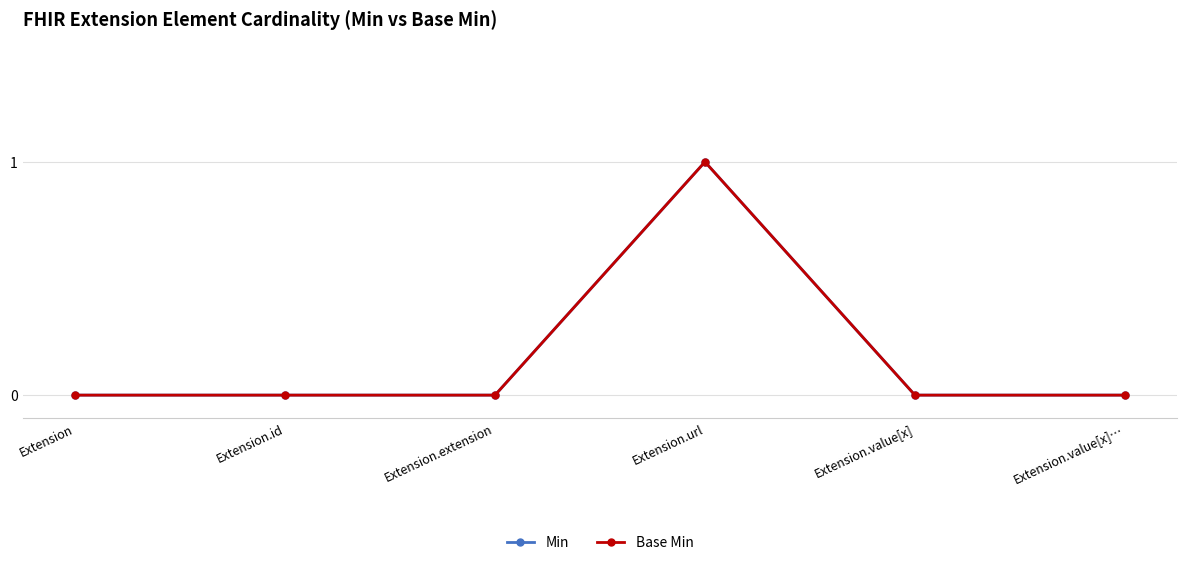

What is the difference between the Base Min values at Extension.url and Extension.value[x]?

1